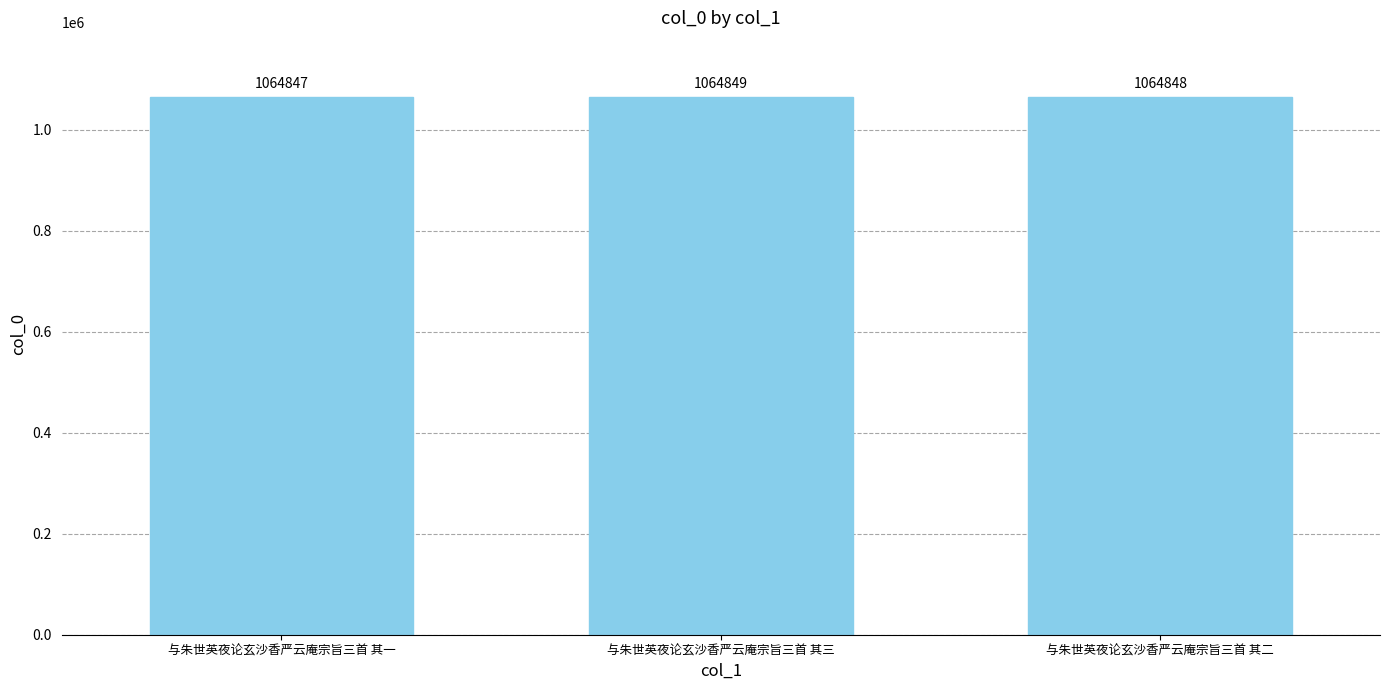

The value at 与朱世英夜论玄沙香严云庵宗旨三首 其三 is 1064849. True or false?

True